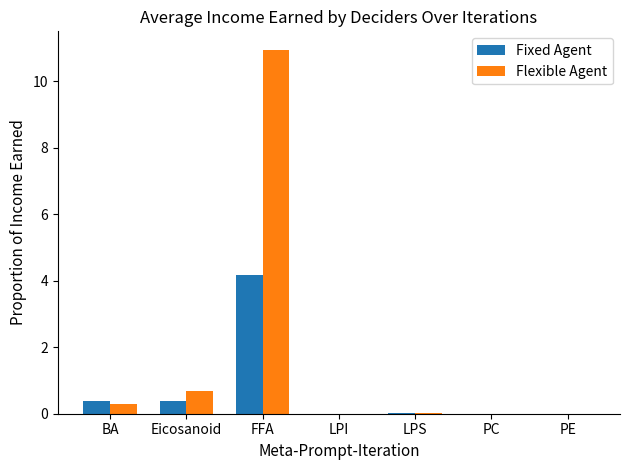

Read the Fixed Agent value at BA.

0.4